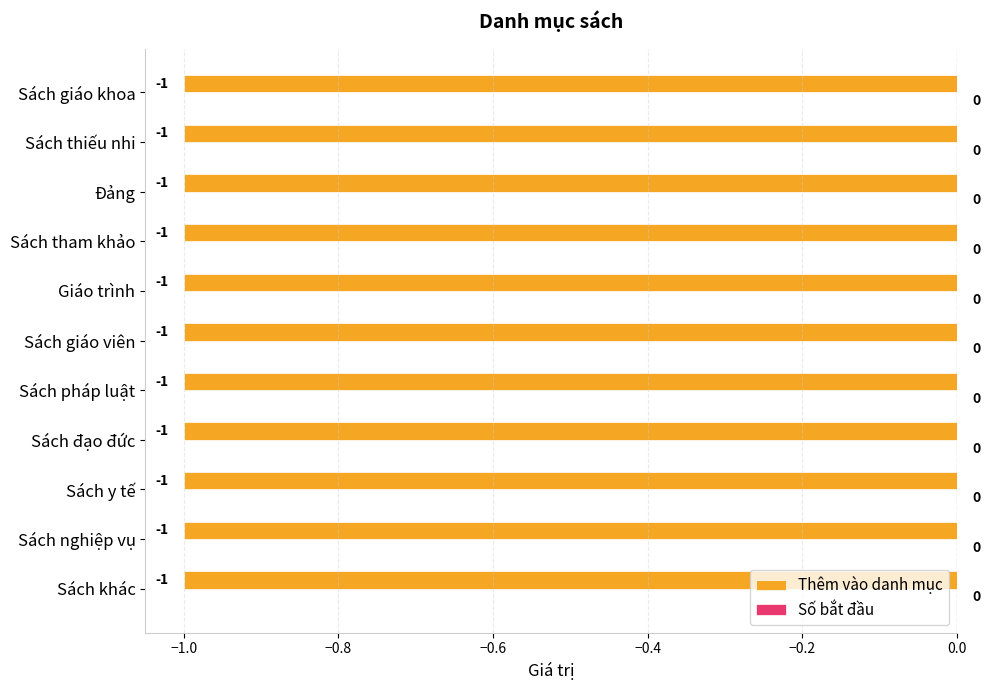

What is the label of the 8th bar from the right?

Sách tham khảo